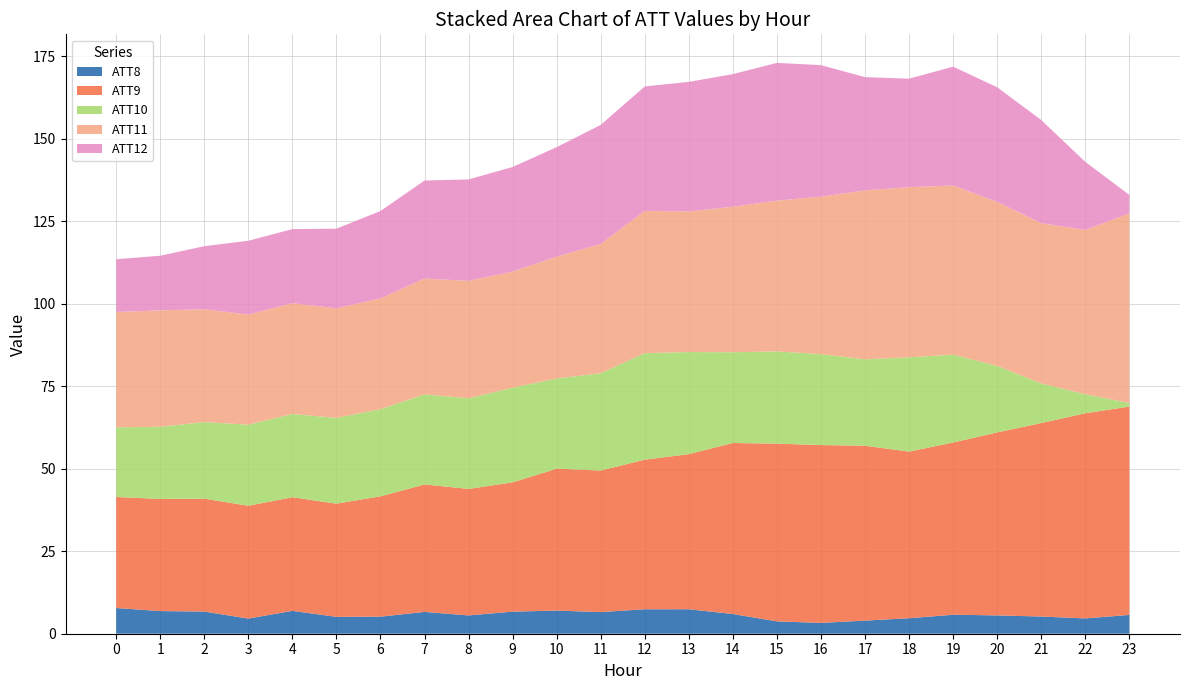

What is the total value across all series at 0?

113.5